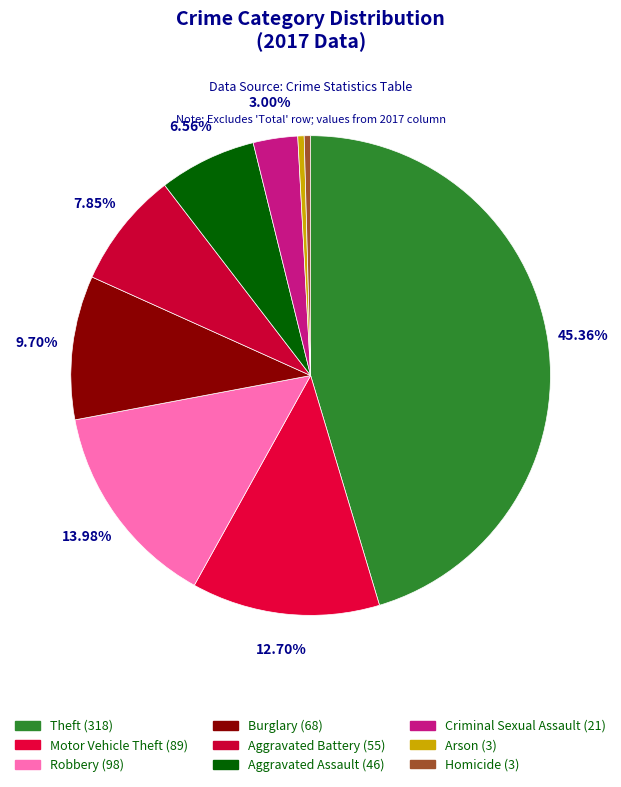

How many slices are in this pie chart?

9